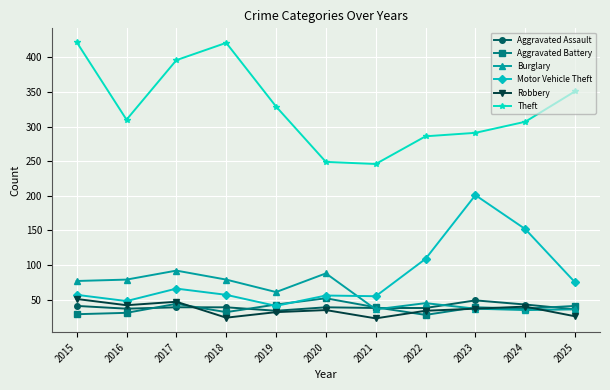

Which series has the largest total across all categories?

Theft